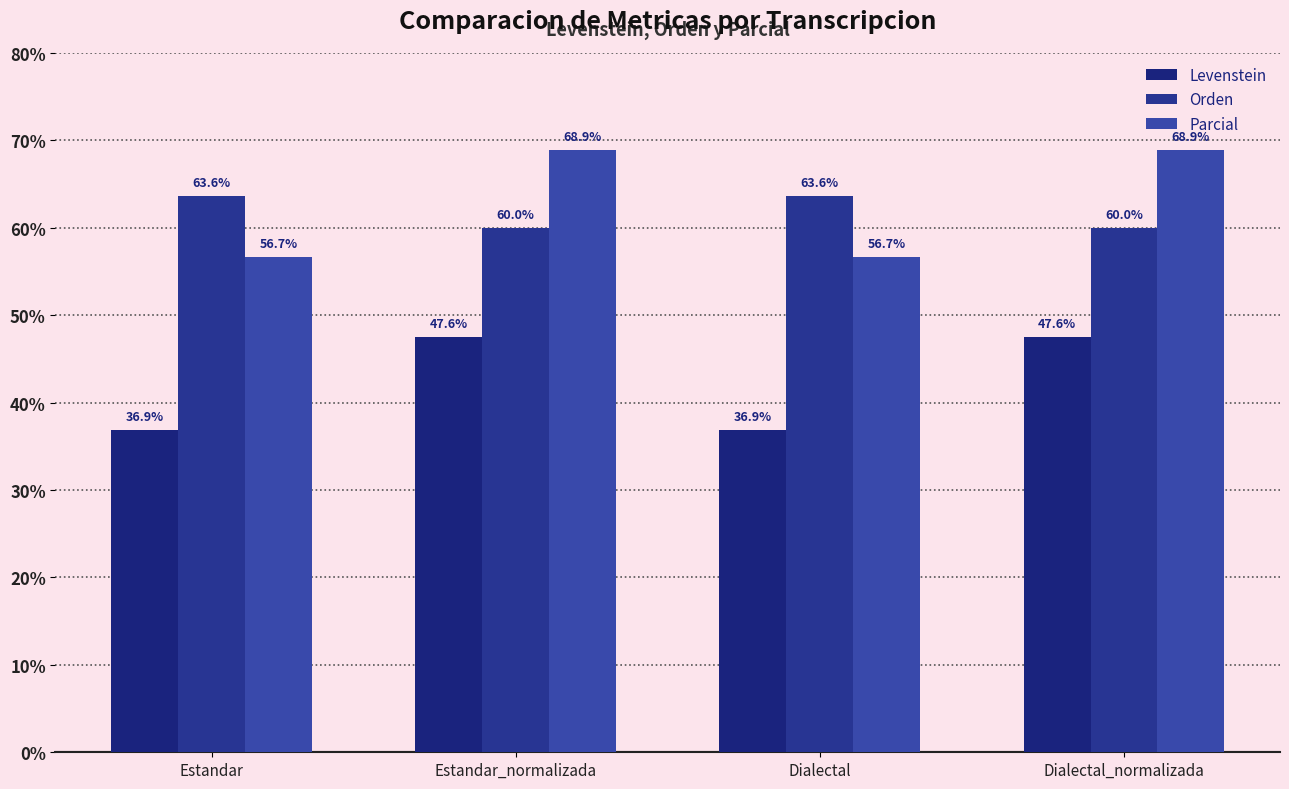

At which label is Levenstein closest to 42?

Estandar